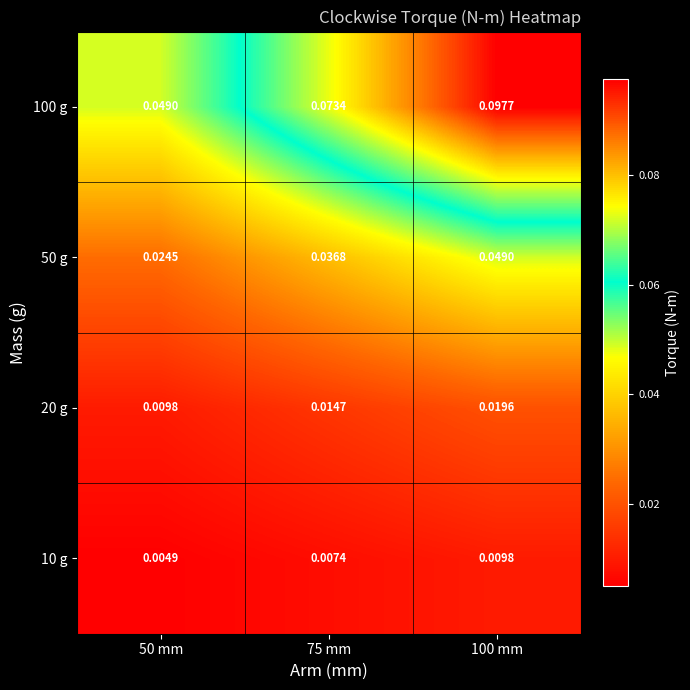

Is the value of 20 g at 75 mm greater than the value of 50 g at 75 mm?

No